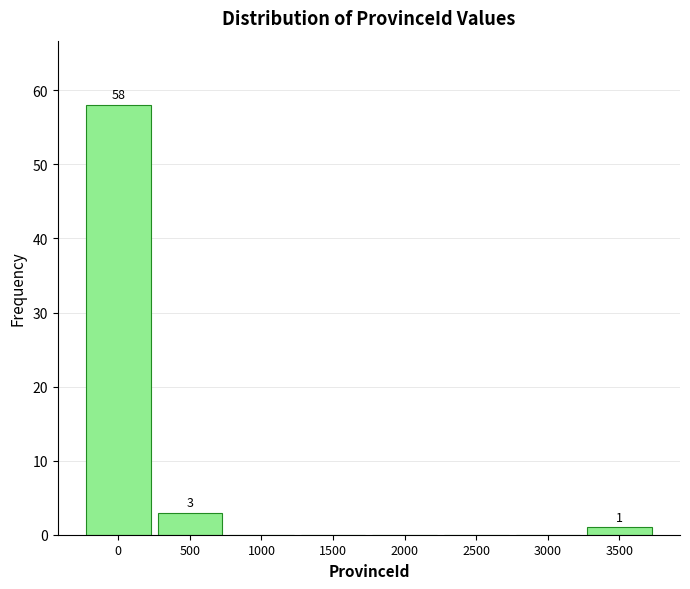

Reading left to right, transcribe all the data shown in this chart.

0=58	500=3	1000=0	1500=0	2000=0	2500=0	3000=0	3500=1